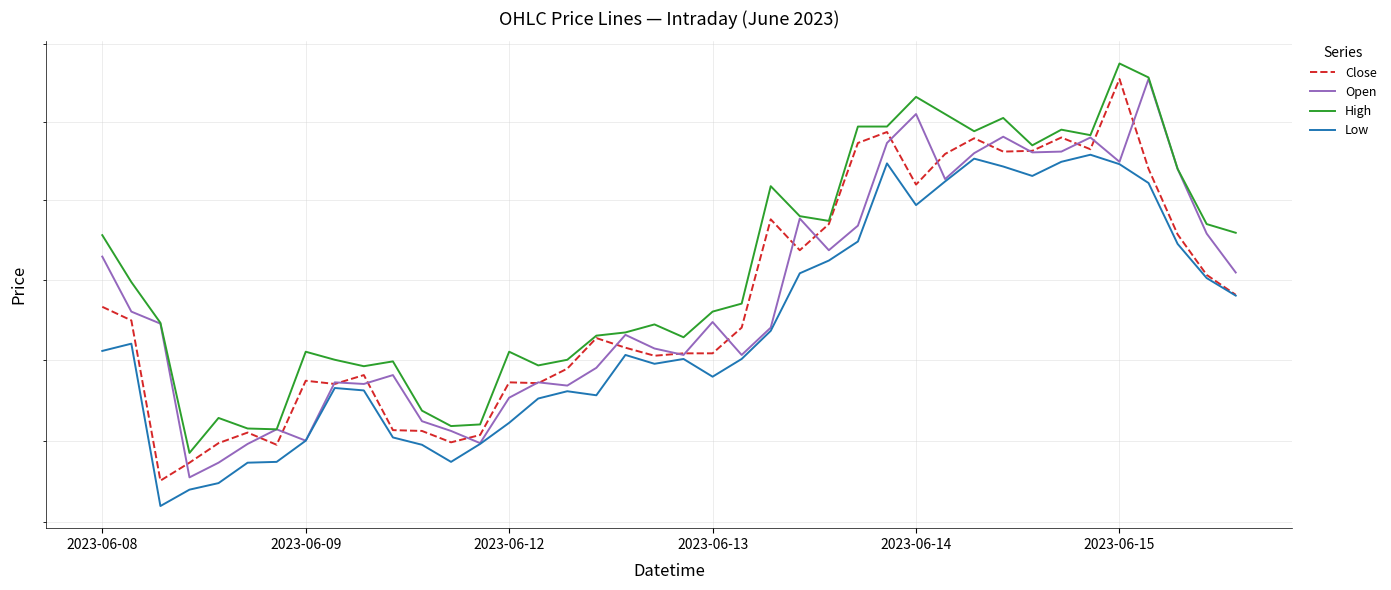

What is the minimum value for High?

484.2